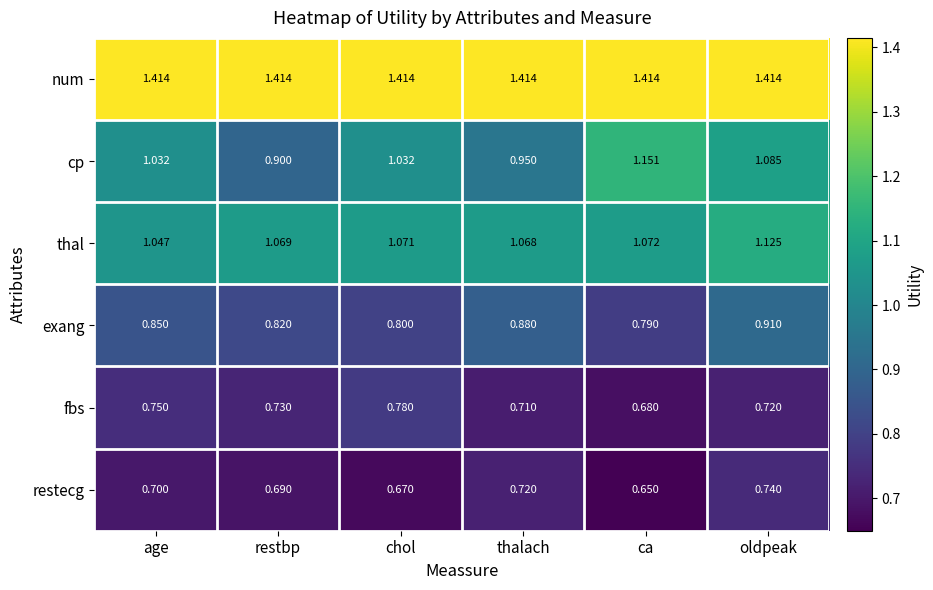

Between chol and ca, which series saw the biggest shift?

cp